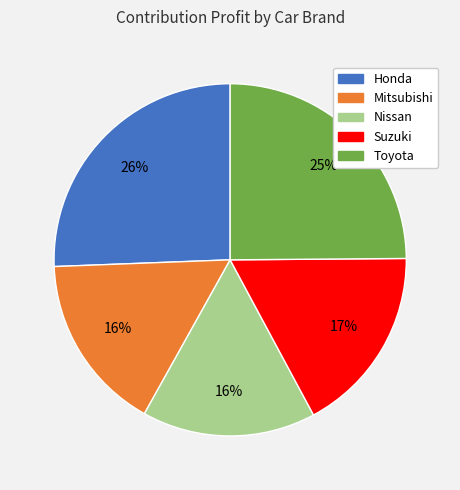

Do Toyota and Honda together represent more than half of the pie?

Yes